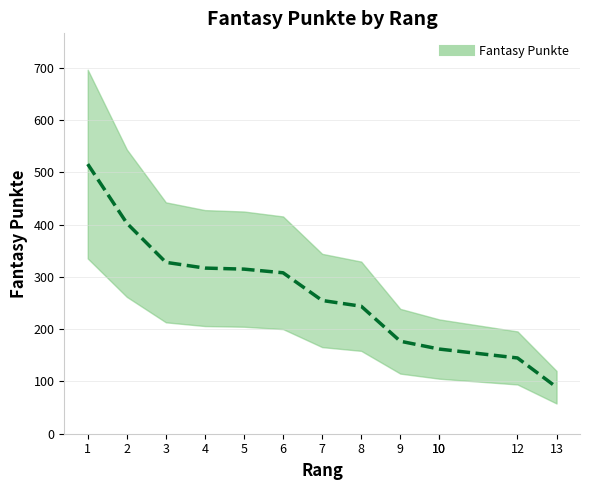

Reading right to left, what are all the values shown in this chart?

89	145	162	162	177	244	255	308	315	317	328	403	516